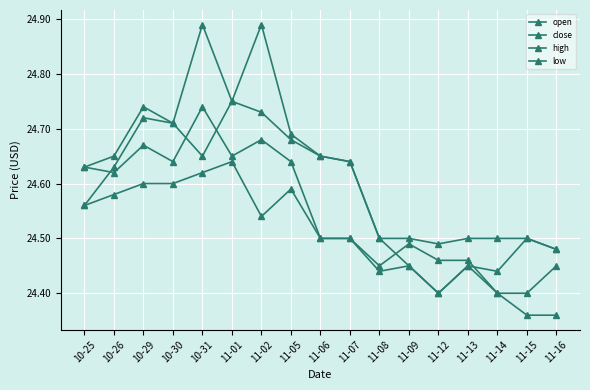

What is the total value across all series at 11-05?

98.6